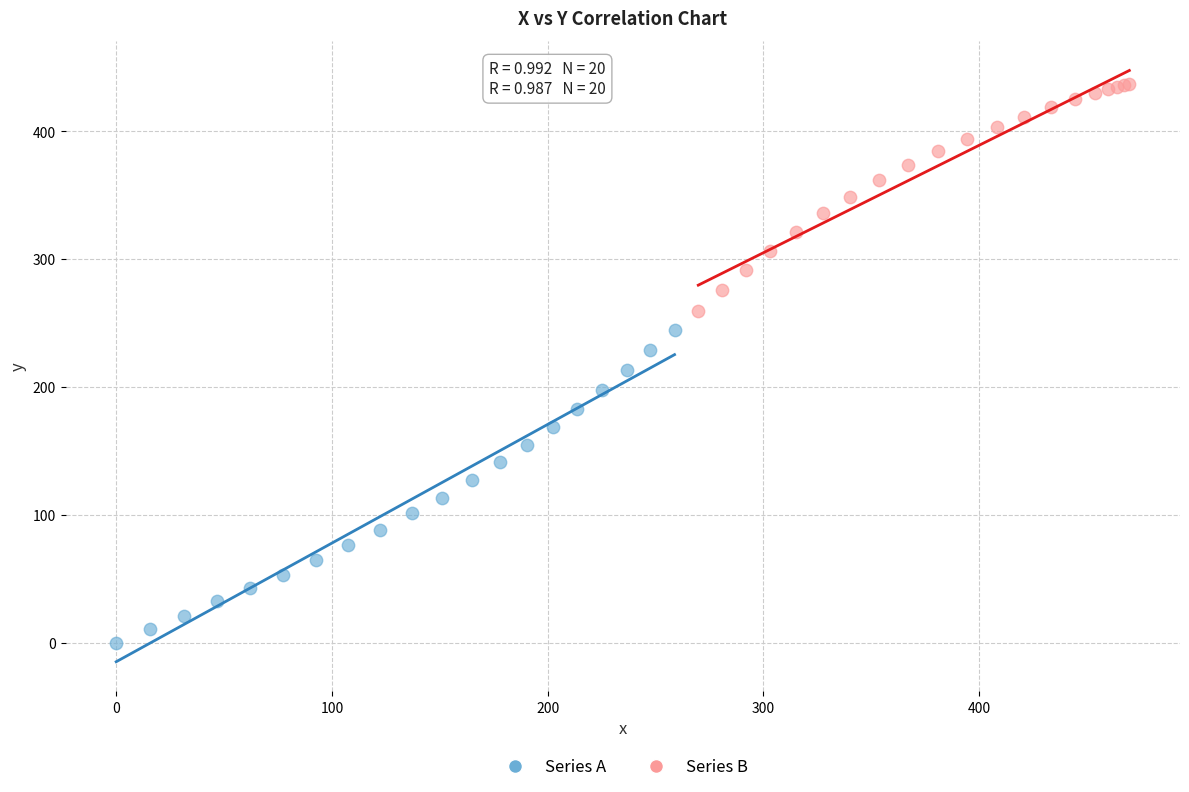

Which series reaches the minimum Y coordinate?

Series A